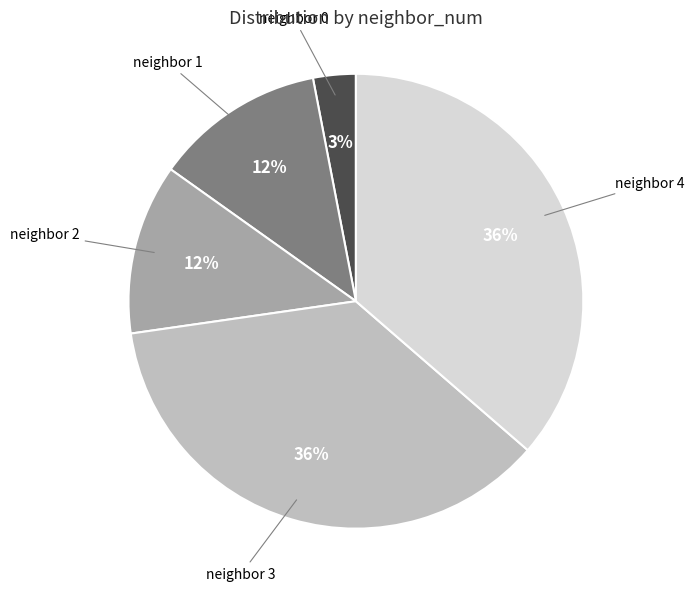

Is there a majority slice in this chart?

No